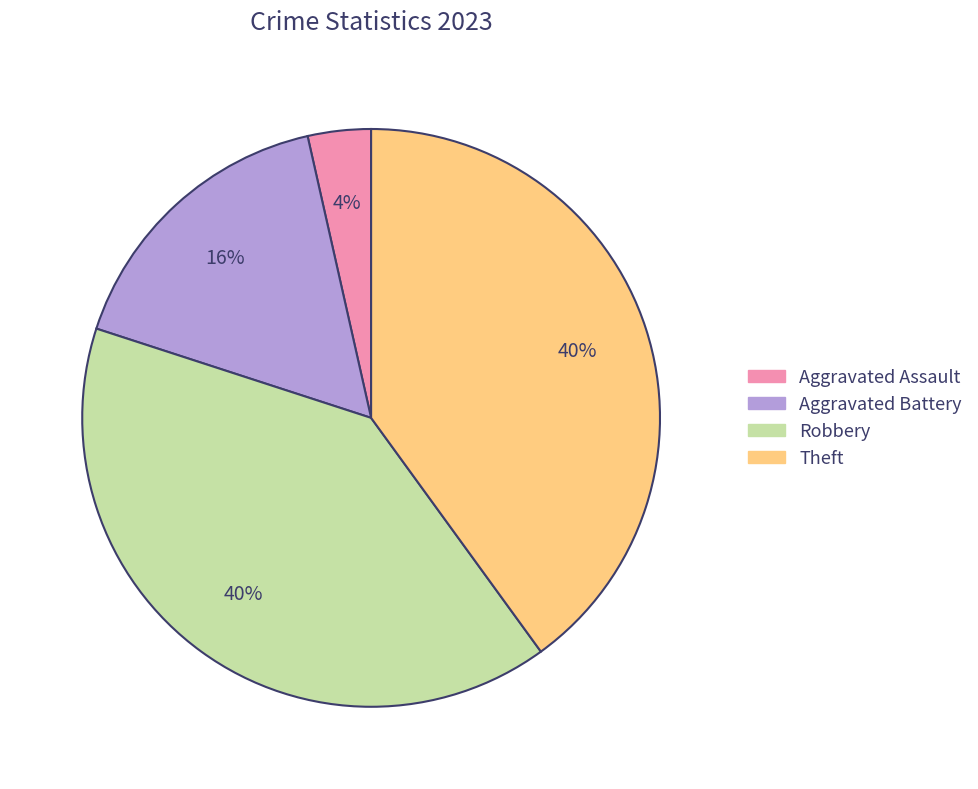

True or false: Theft accounts for 31% of the total.

False